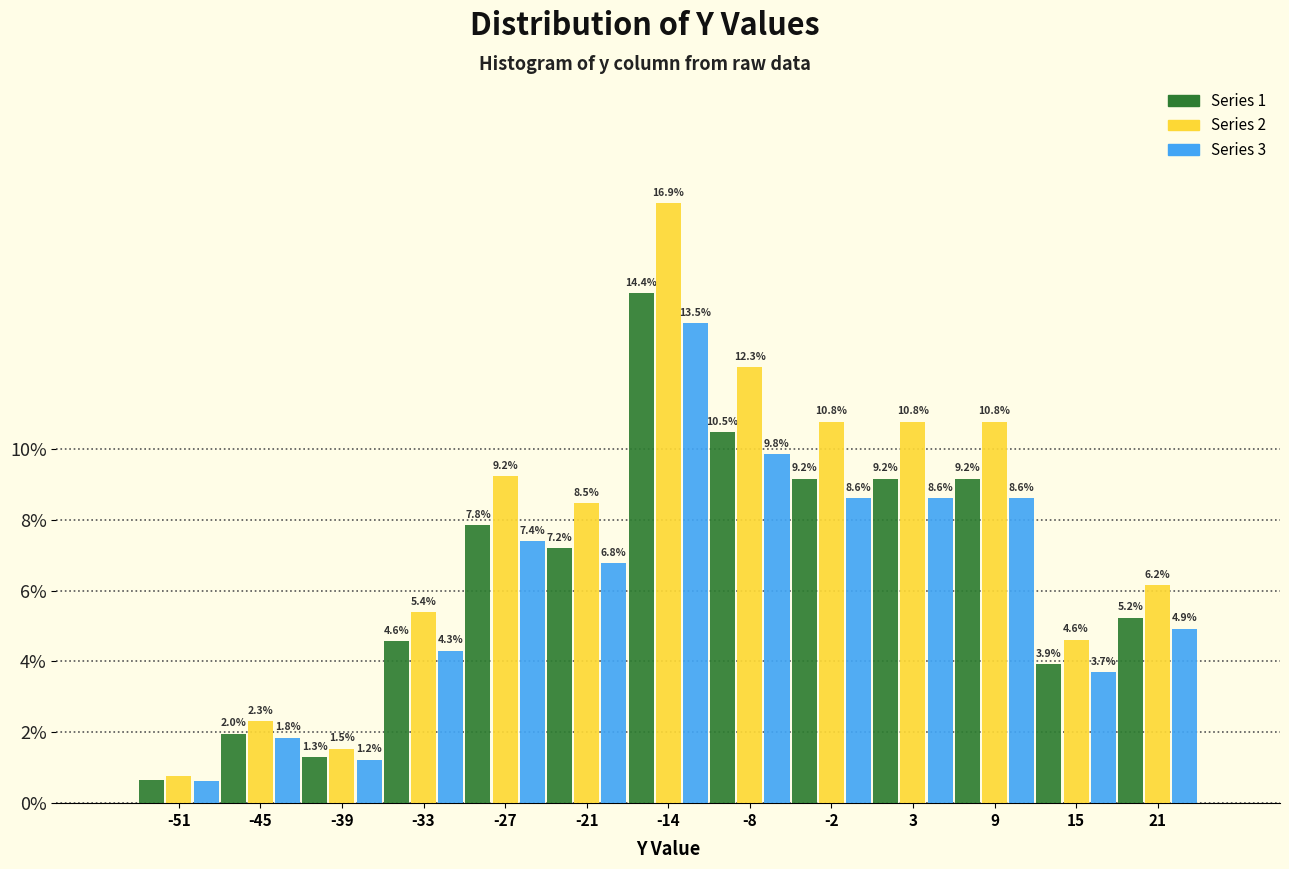

At how many categories does at least one series exceed 10?

5